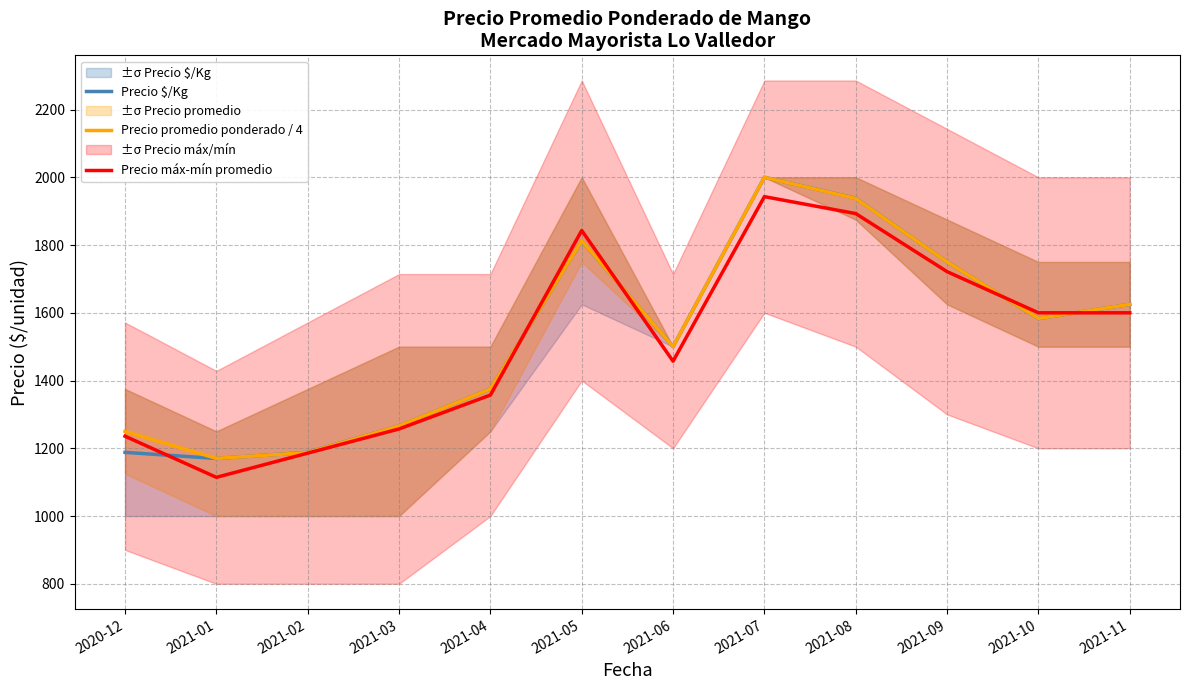

Which category has the lowest value in the Precio $/Kg series?

2021-01